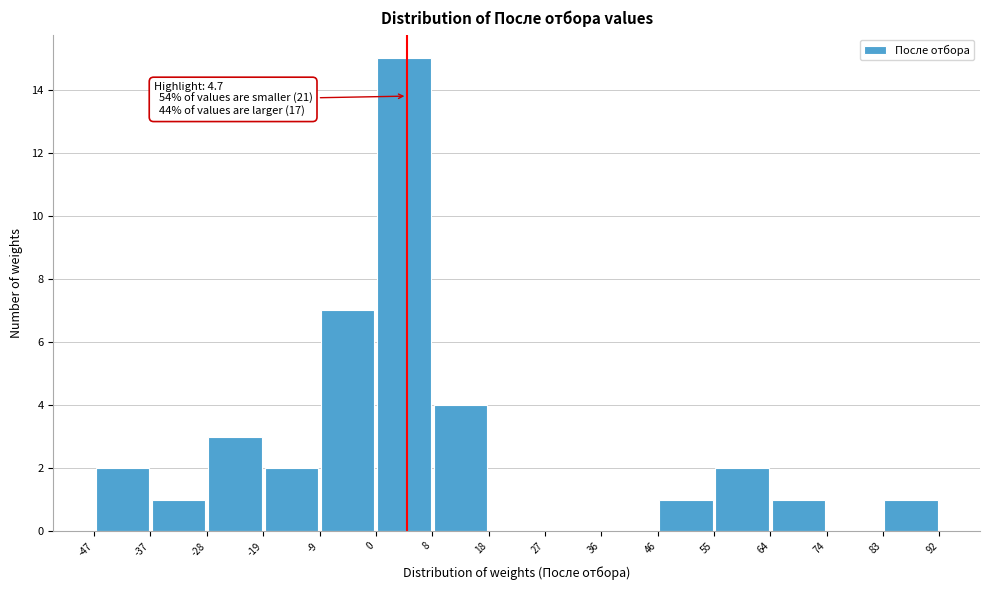

Over which range of the x-axis is the bar tallest?

0 to 8